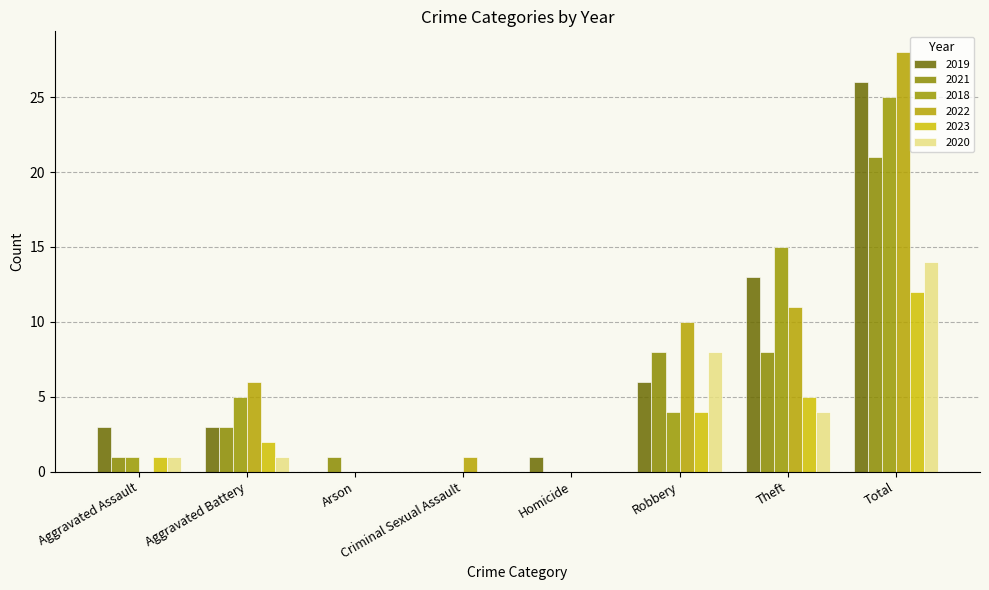

What is the sum of the 2022 values at Robbery and Homicide?

10